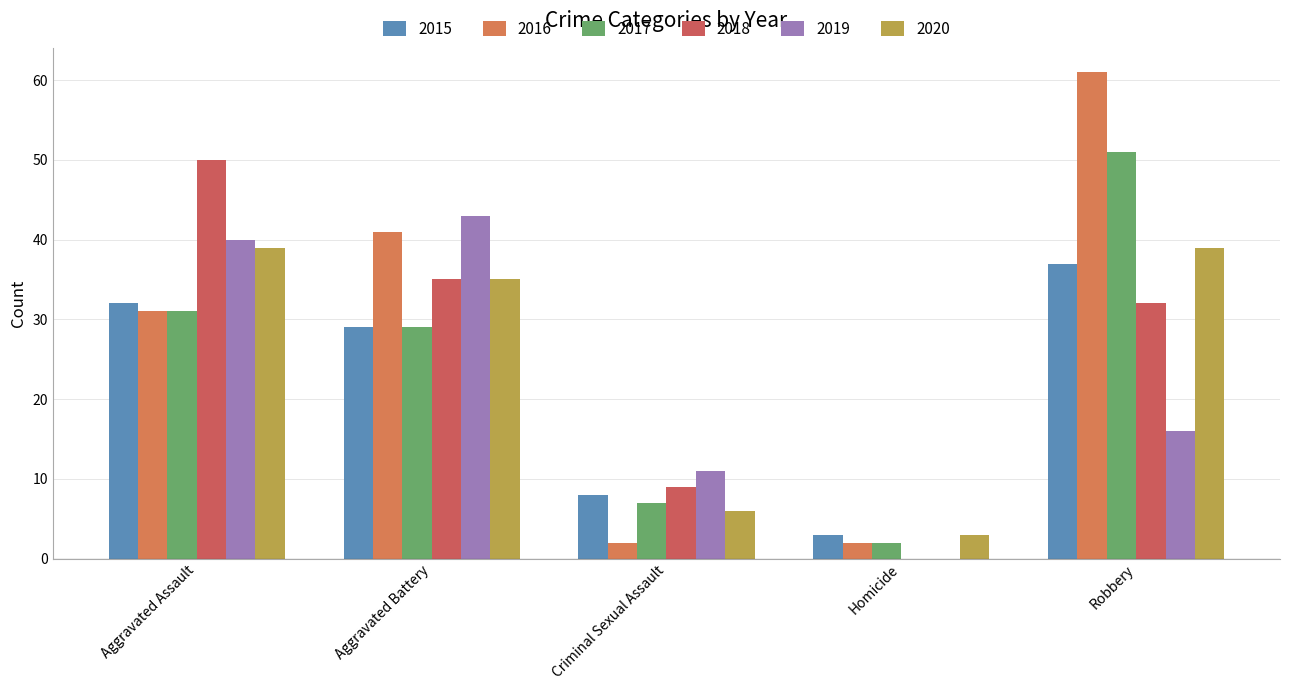

Reading left to right, list all the values displayed in this chart.

2015: 32	29	8	3	37
2016: 31	41	2	2	61
2017: 31	29	7	2	51
2018: 50	35	9	0	32
2019: 40	43	11	0	16
2020: 39	35	6	3	39